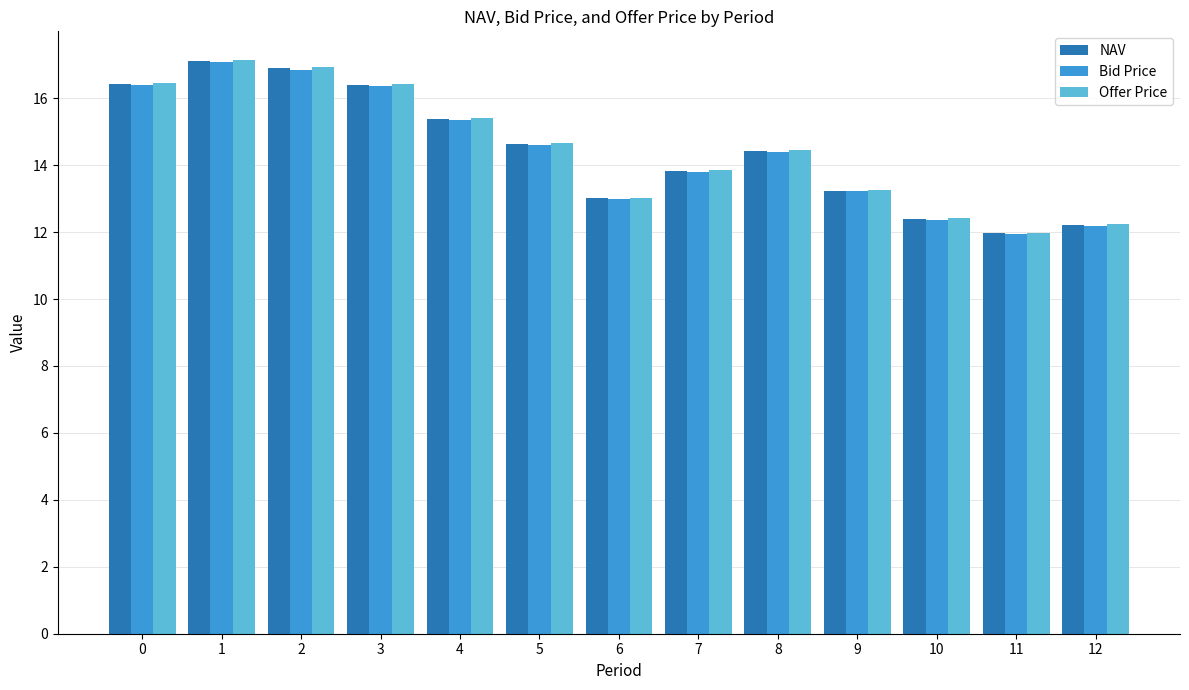

The Offer Price series shows 19.5 at 11. True or false?

False